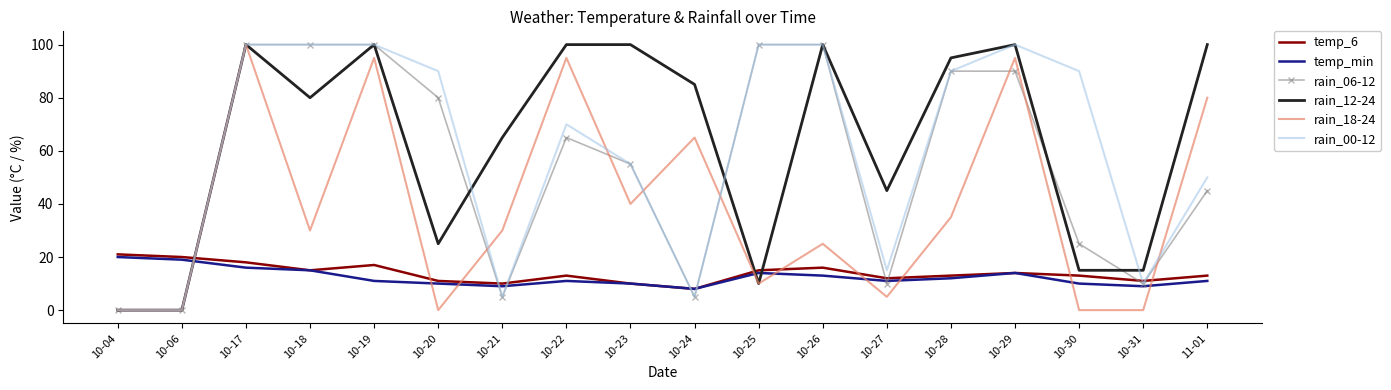

The rain_06-12 series shows 90 at 10-28. True or false?

True